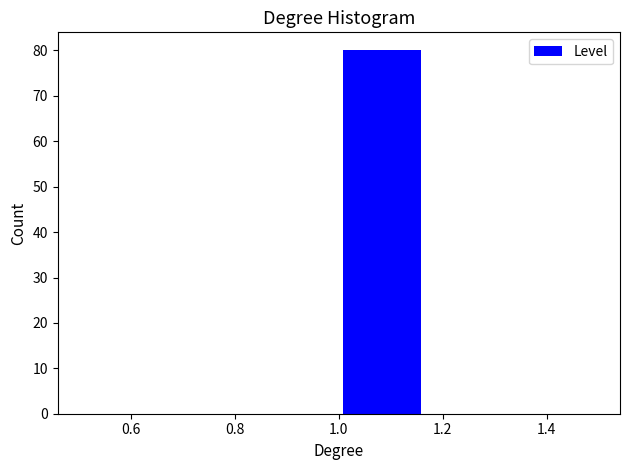

Reading left to right, list every bar in this chart as the range it spans on the x-axis followed by its height. Neither the bar edges nor the heights are printed on the chart, so give them approximately, as read against the axes.

0.50 to 0.66: 0
0.66 to 0.84: 0
0.84 to 1.00: 0
1.00 to 1.16: 80
1.16 to 1.34: 0
1.34 to 1.50: 0